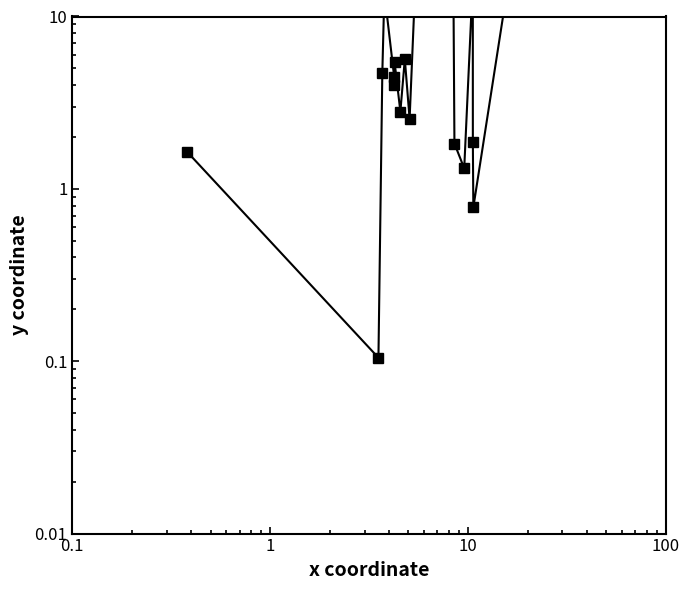

How many categories are shown in the chart?

20